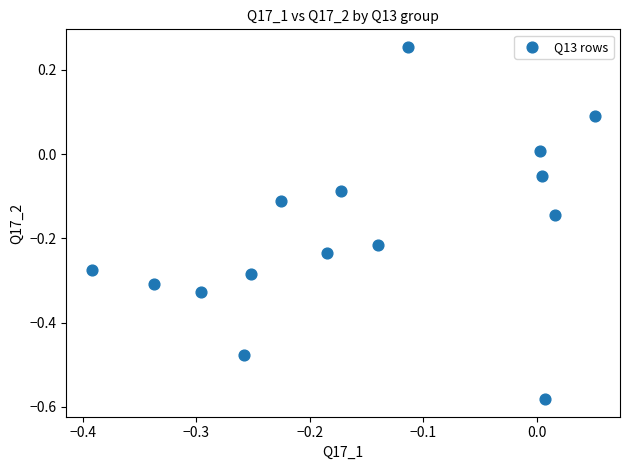

What is the range of Y values (max minus min)?

0.8